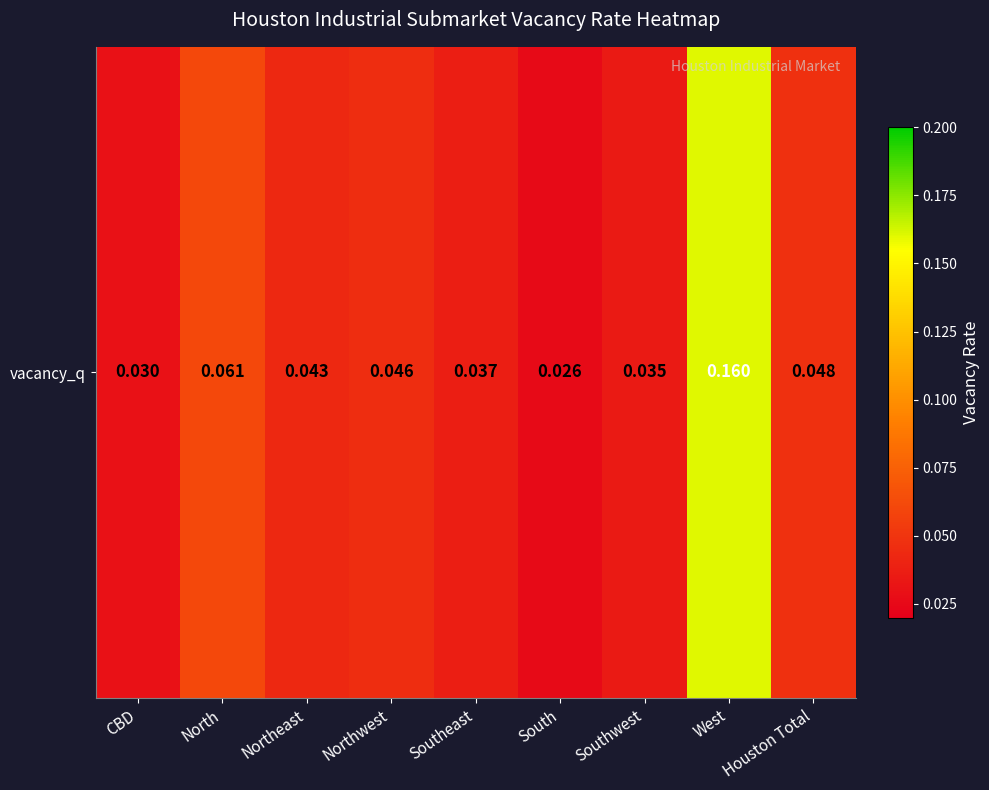

Where is the data nearest to the value 0?

South